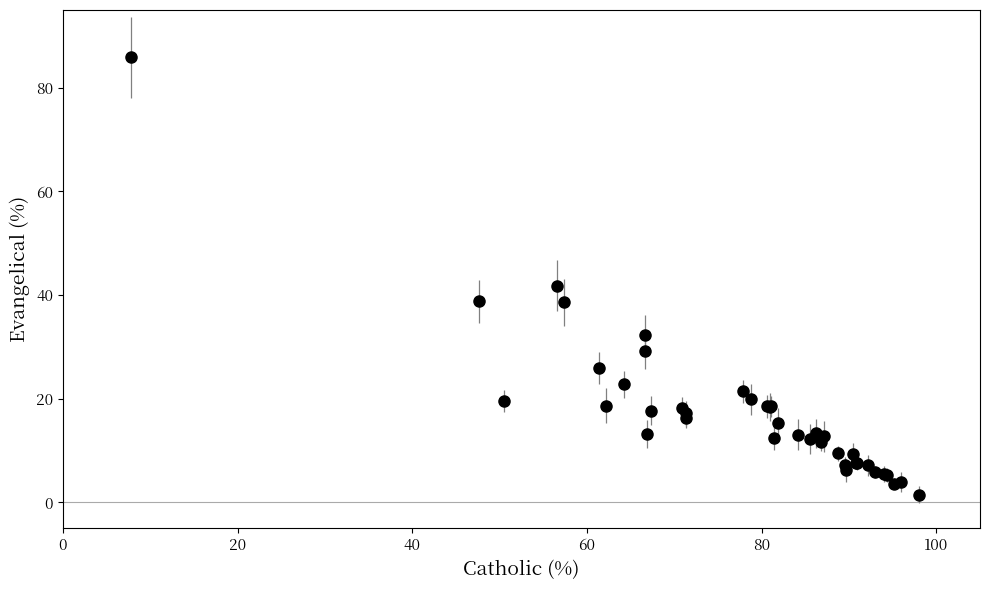

What Y value in the scatter plot is closest to 43?

41.8